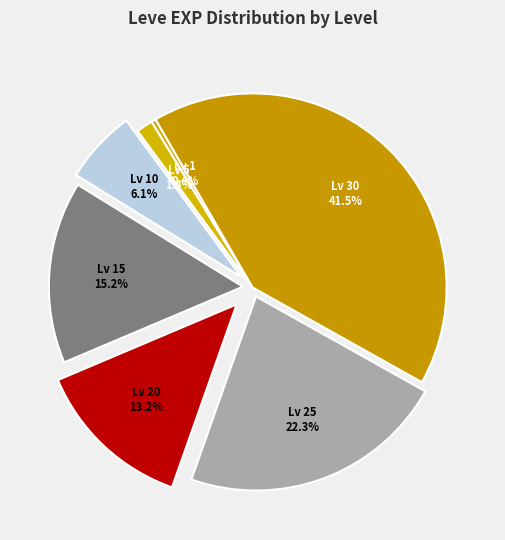

Count the number of slices in the pie.

7